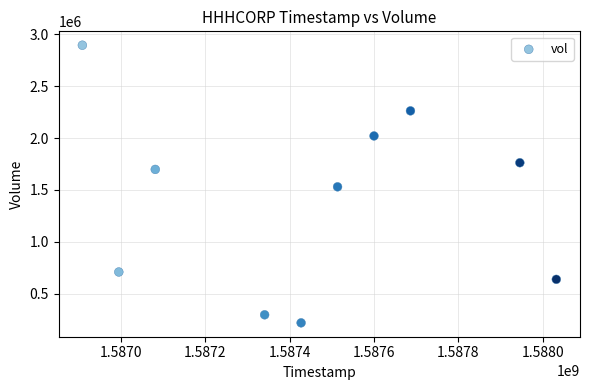

What is the range of X values (max minus min)?

1123200